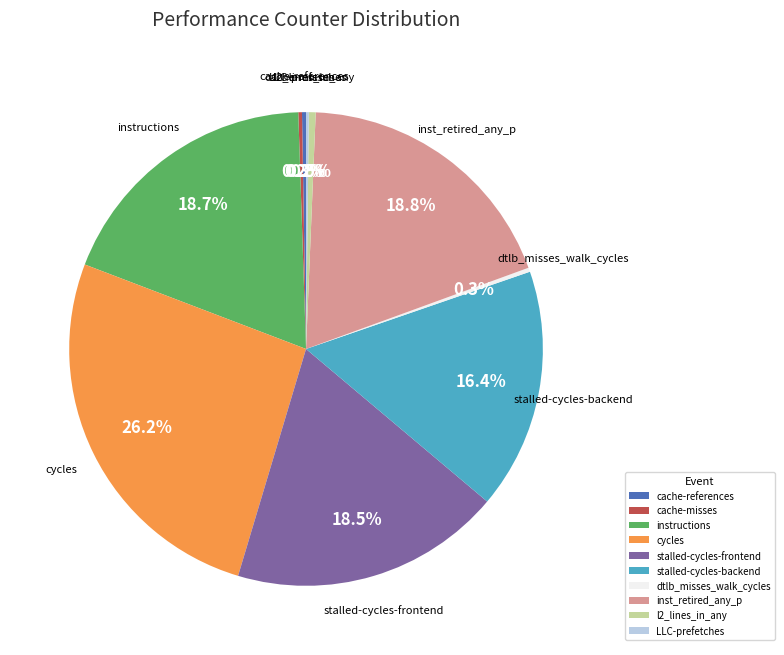

Which slice is the largest?

cycles